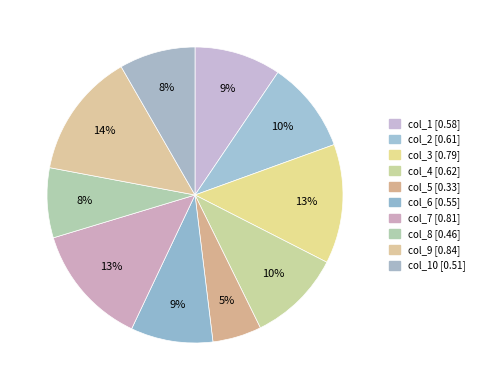

How many slices are in this pie chart?

10